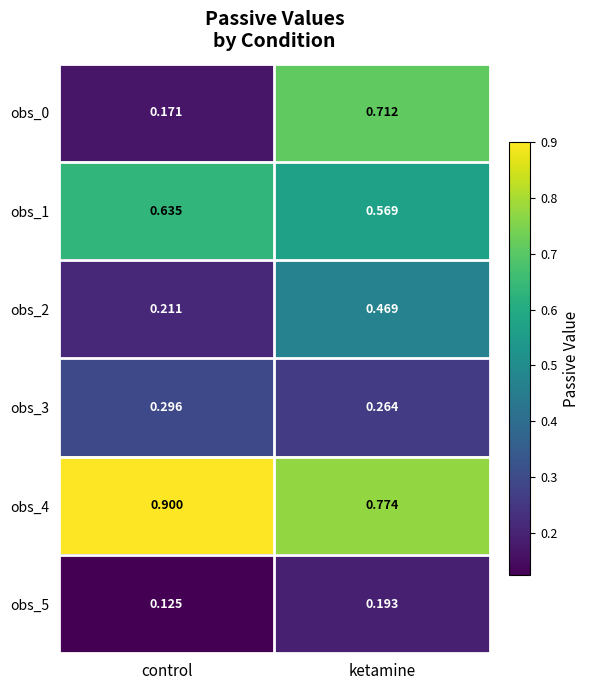

Which category has the highest value in the obs_2 series?

ketamine